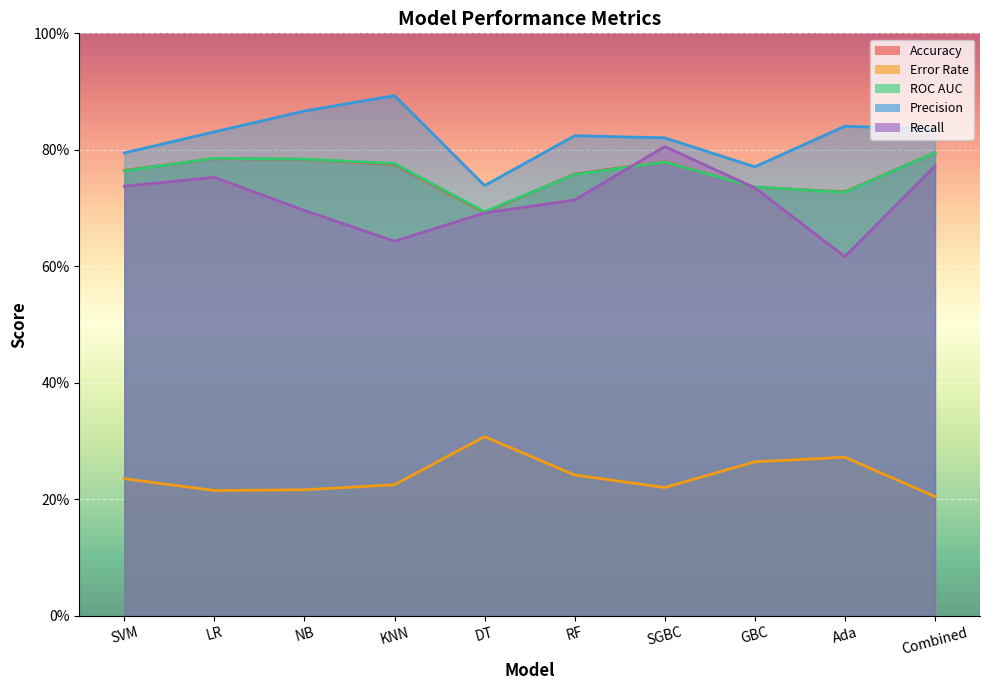

Which category has the lowest value in the Accuracy series?

DT